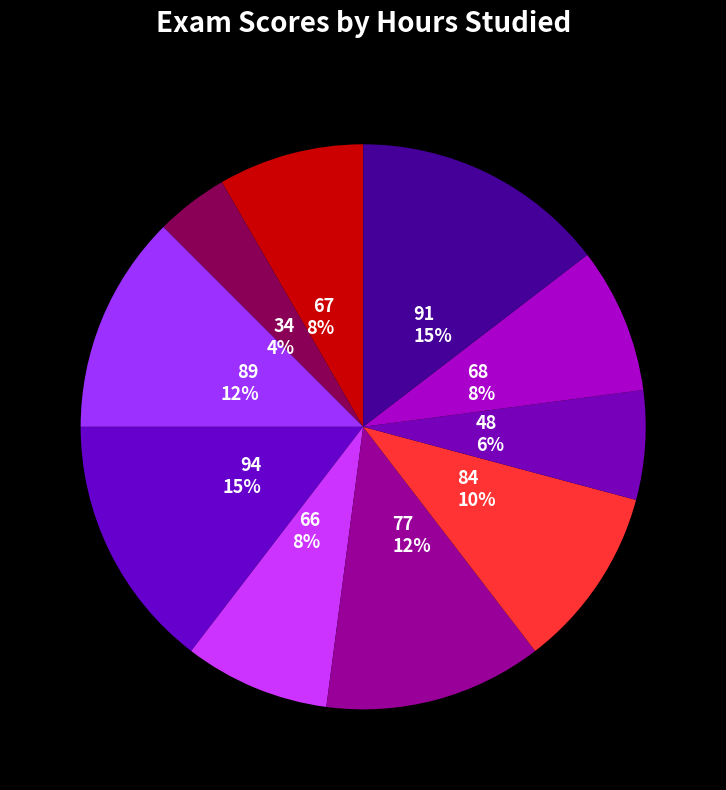

Combined, do 68 and 67 account for over 50%?

No